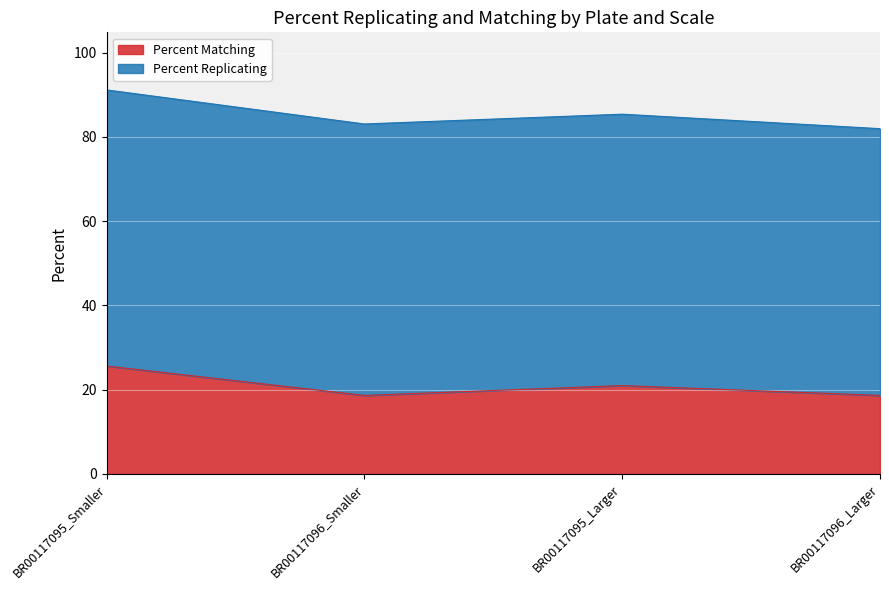

Where is the data nearest to the value 22?

BR00117095_Larger